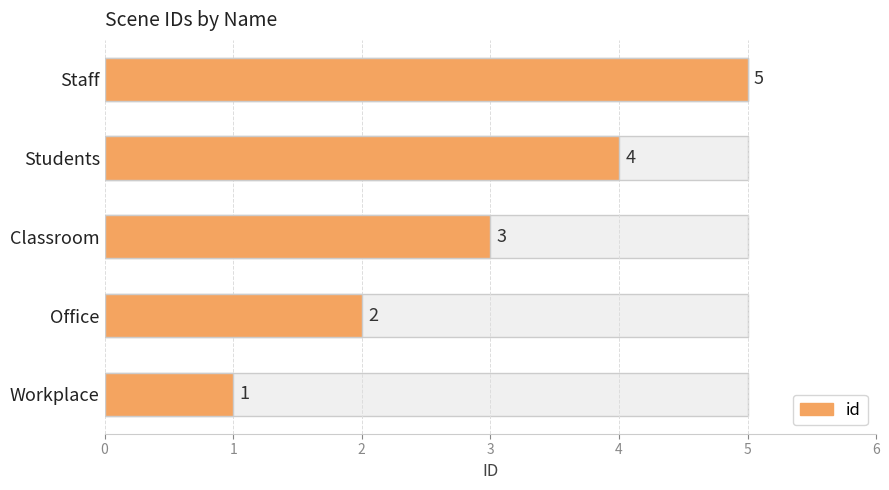

What is the average value?

3